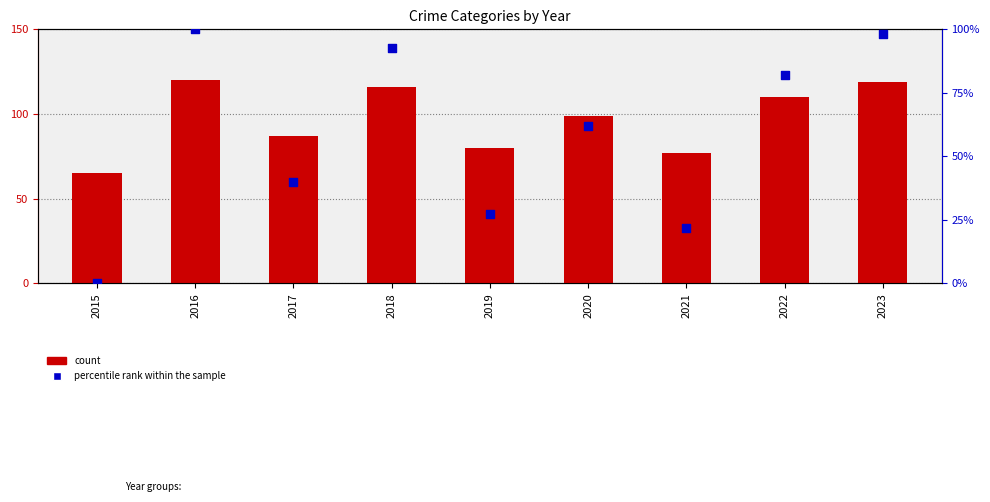

Is the value of percentile rank within the sample at 2016 greater than the value of count at 2019?

Yes